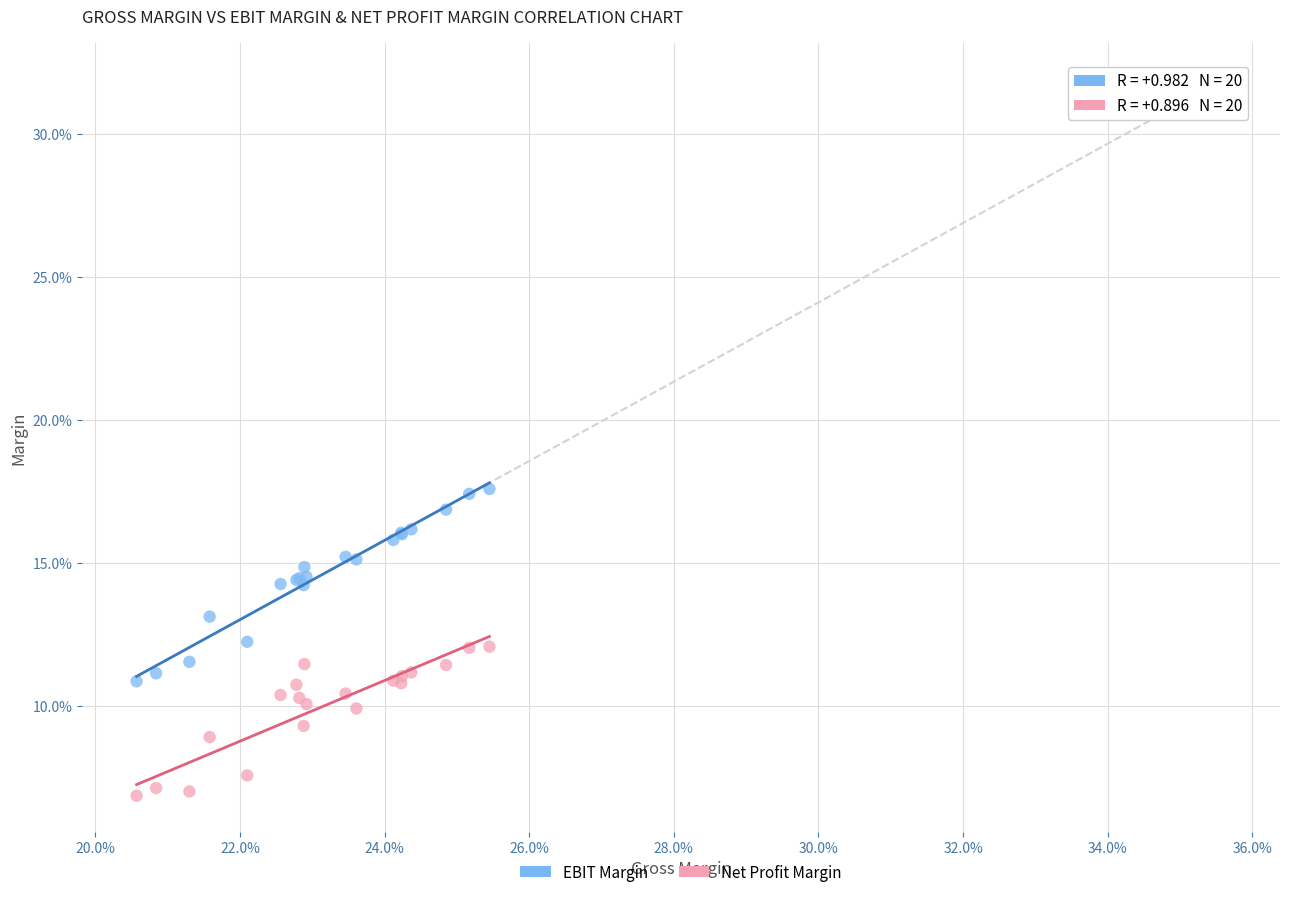

What are all the series names shown in the legend?

EBIT Margin, Net Profit Margin